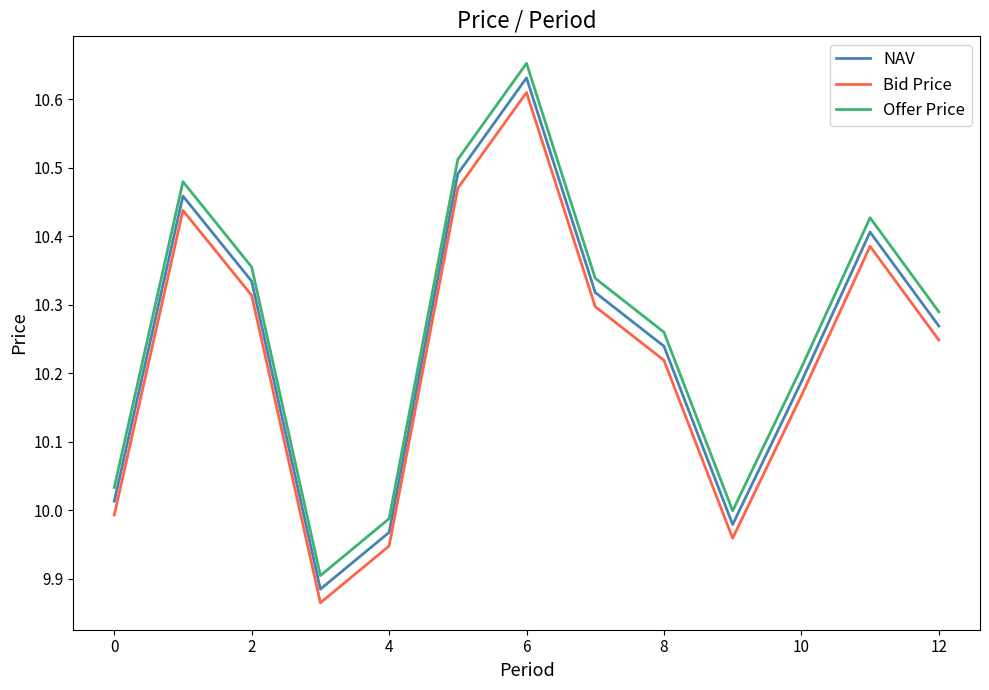

True or false: NAV and Offer Price cross at least once.

False